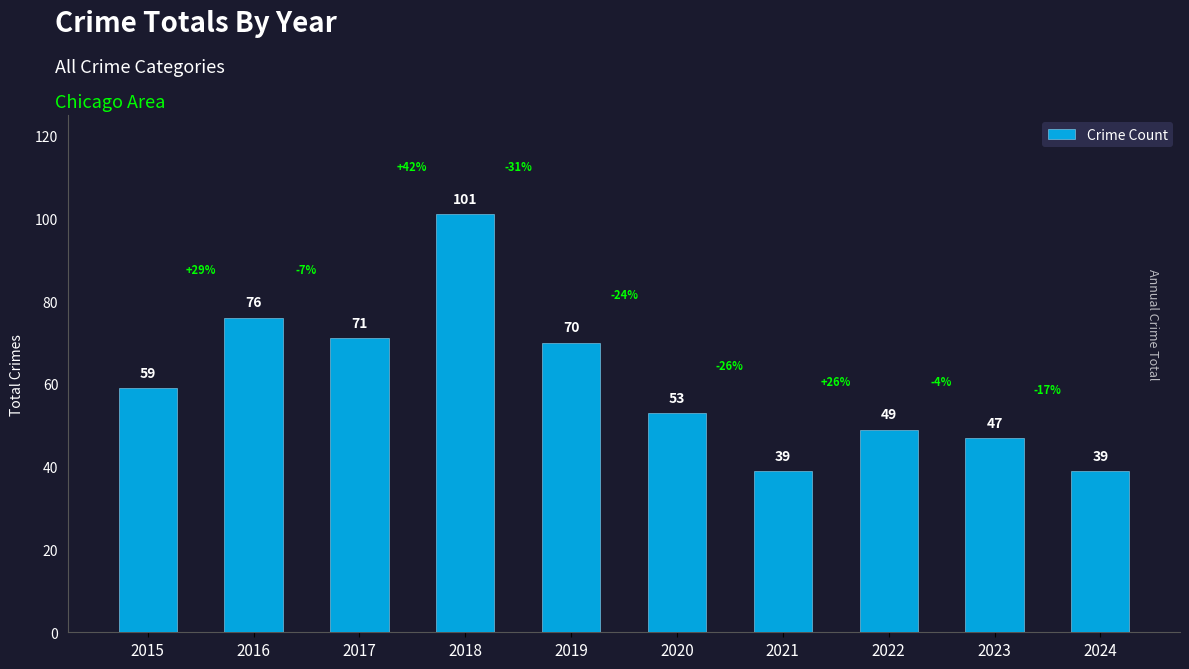

What value does the data have at 2019, to the nearest 5?

70